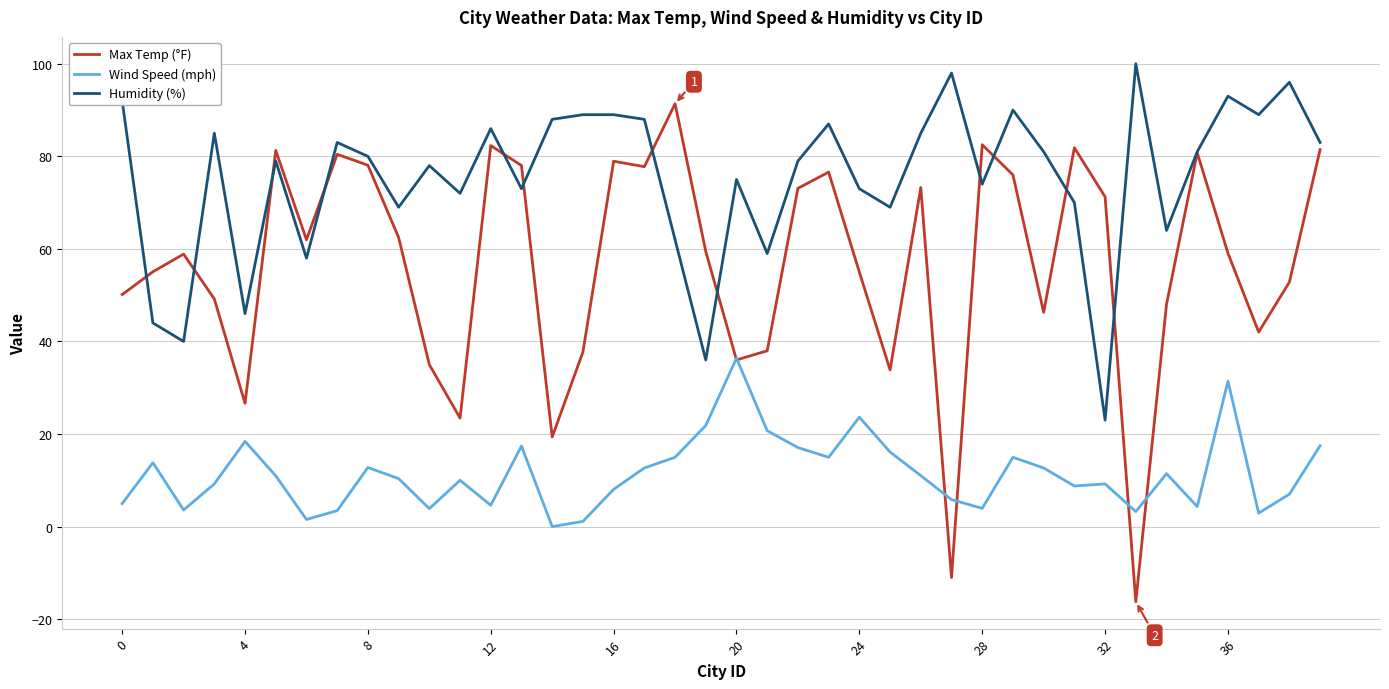

True or false: Max Temp (°F) and Wind Speed (mph) intersect in this chart.

True